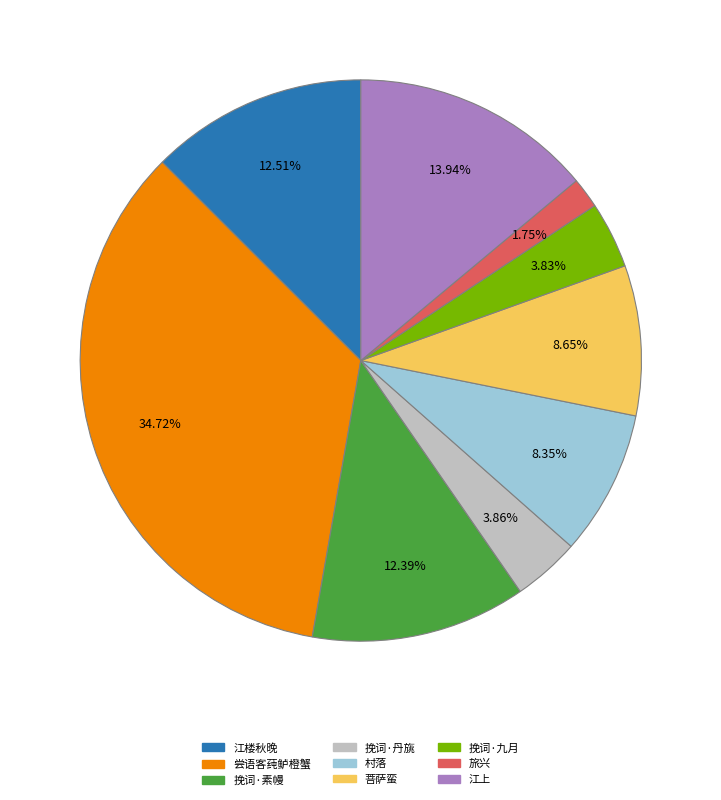

Do 挽词·素幔 and 菩萨蛮 together represent more than half of the pie?

No